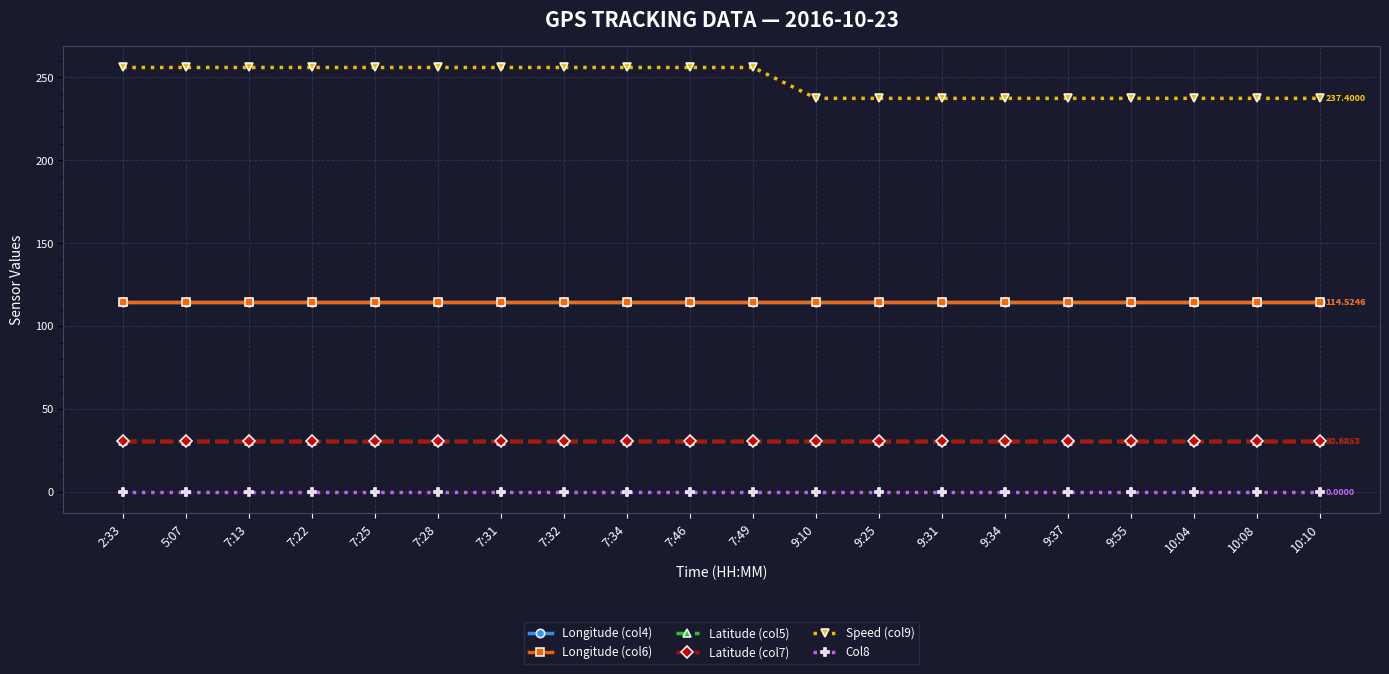

True or false: Latitude (col7) and Longitude (col6) cross at least once.

False